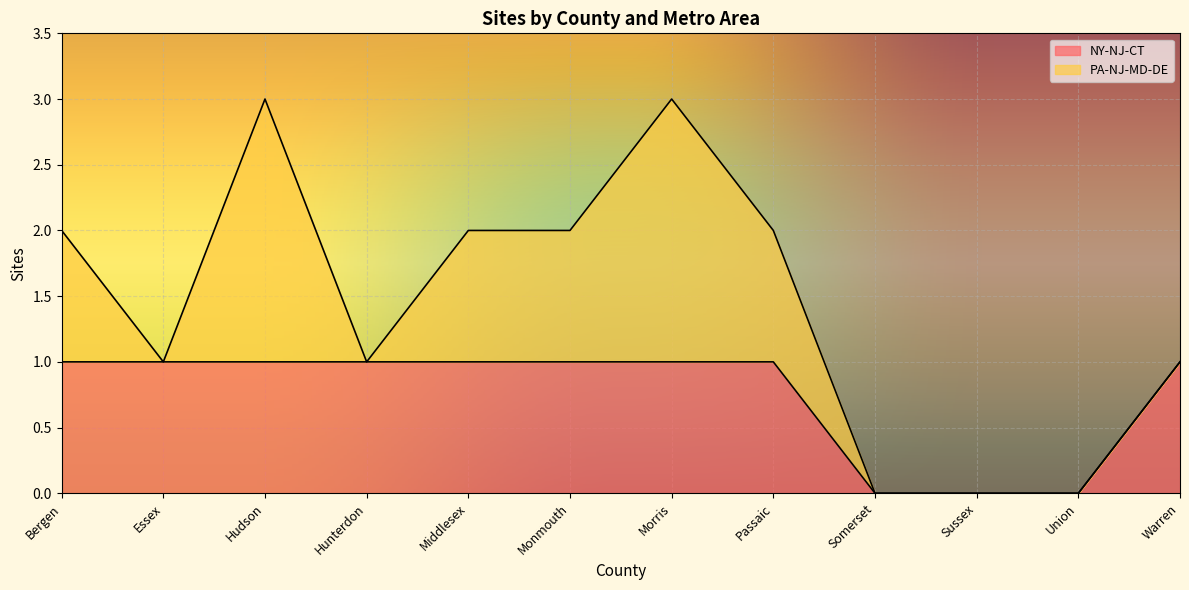

Reading right to left, list all the values displayed in this chart.

1	0	0	0	1	1	1	1	1	1	1	1